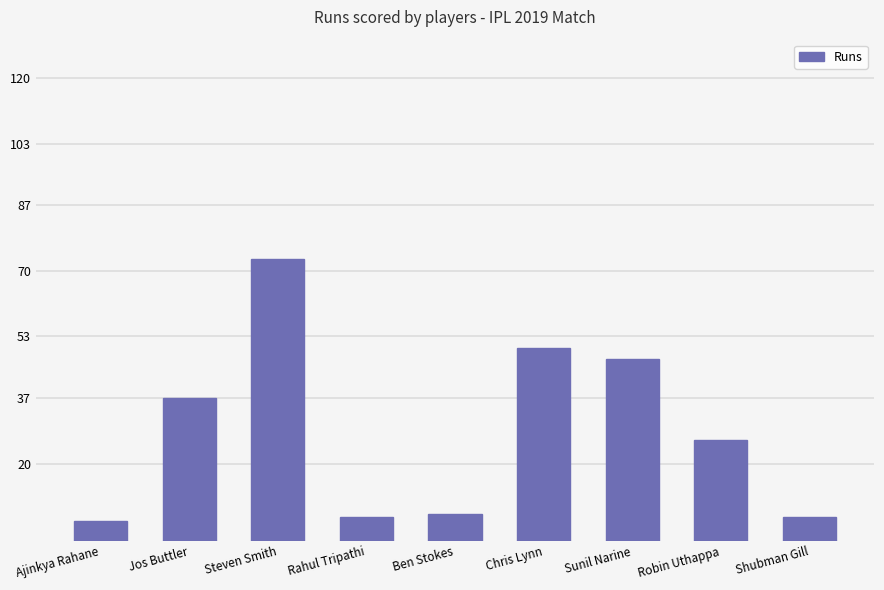

What is the value of the 5th bar from the left?

7